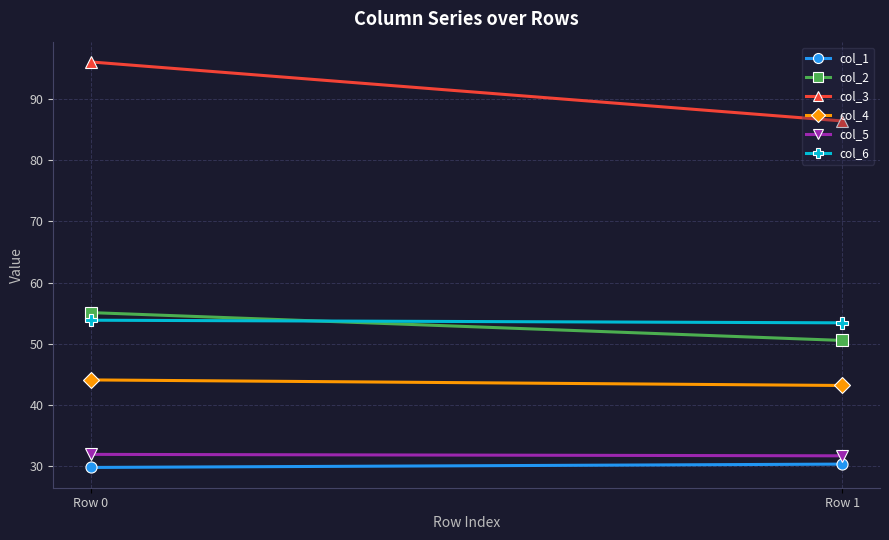

The value of col_2 at Row 1 is 50.5. True or false?

True